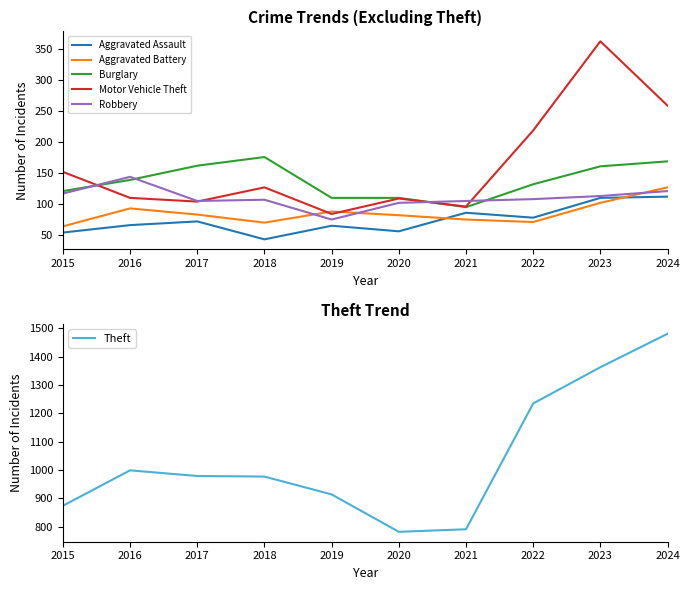

True or false: Aggravated Battery and Burglary intersect in this chart.

False